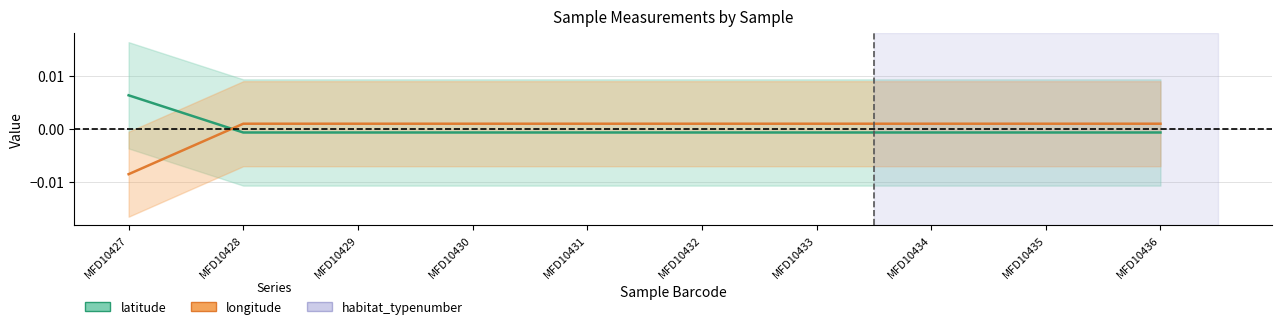

Is it true that longitude equals 0.0 at MFD10434?

True